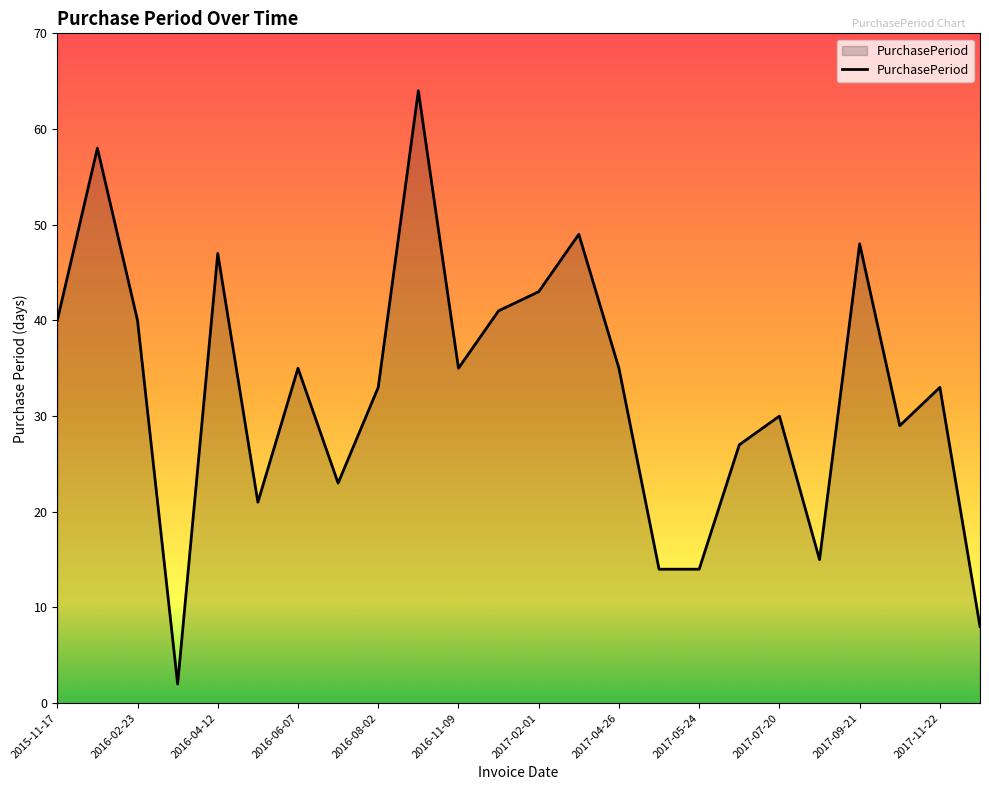

What is the difference between the maximum and minimum values?

62